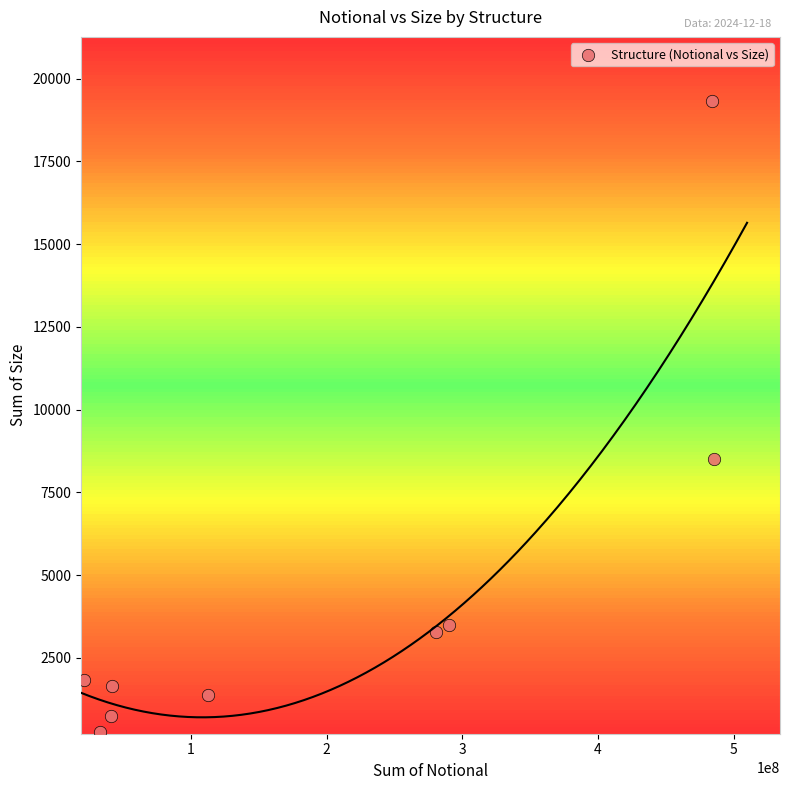

What Y value in the scatter plot is closest to 9793?

8505